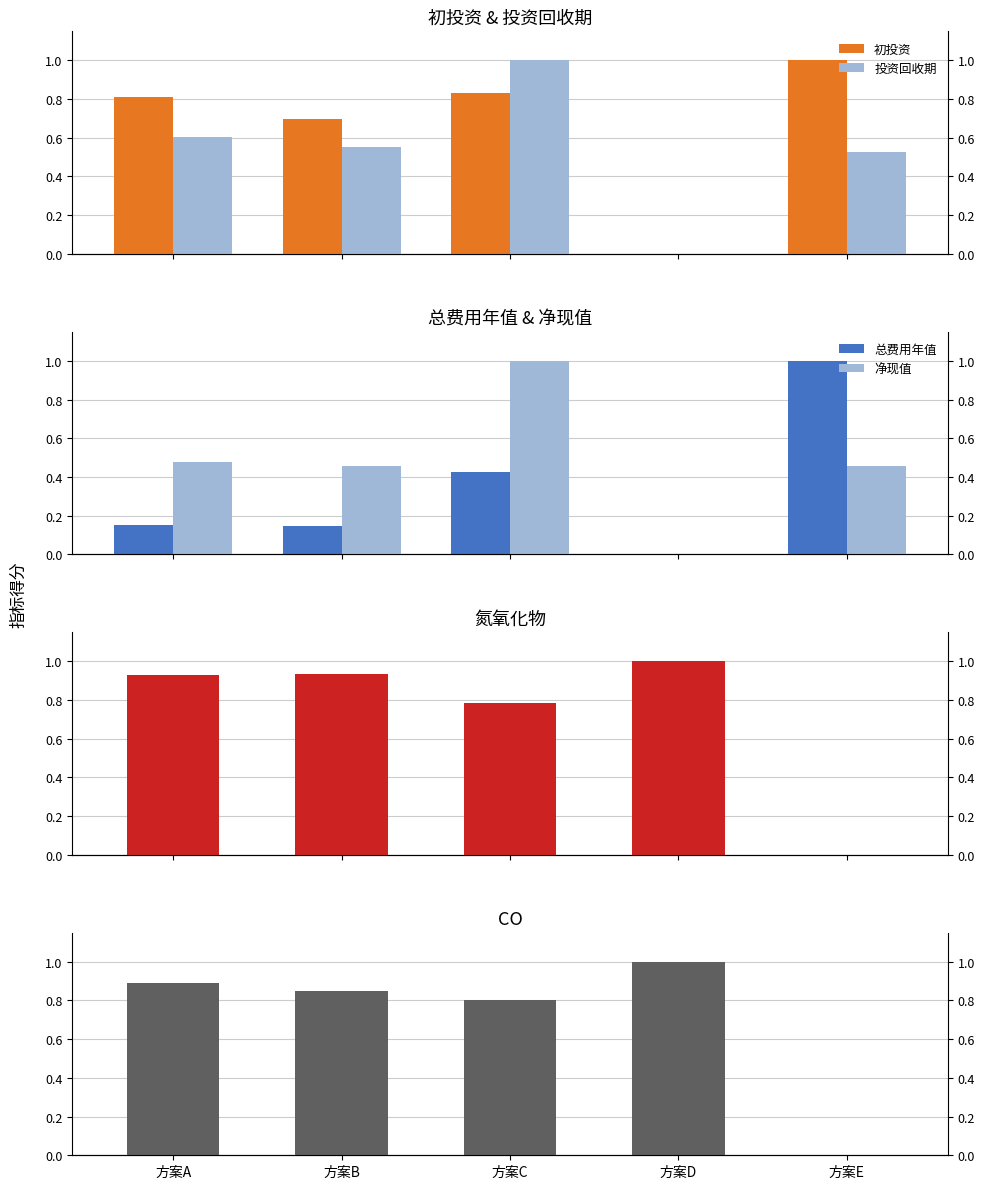

How many positive values does the 投资回收期 series have?

4